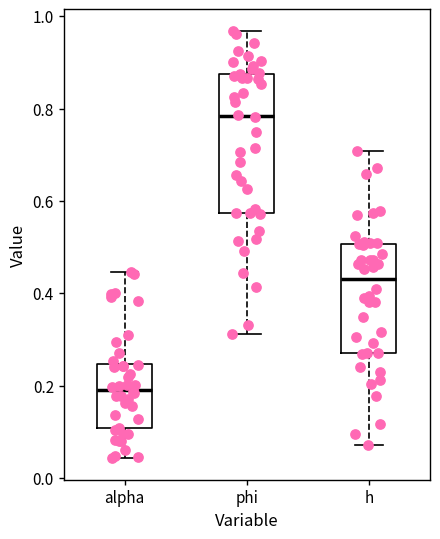

Which box has the highest median line?

phi